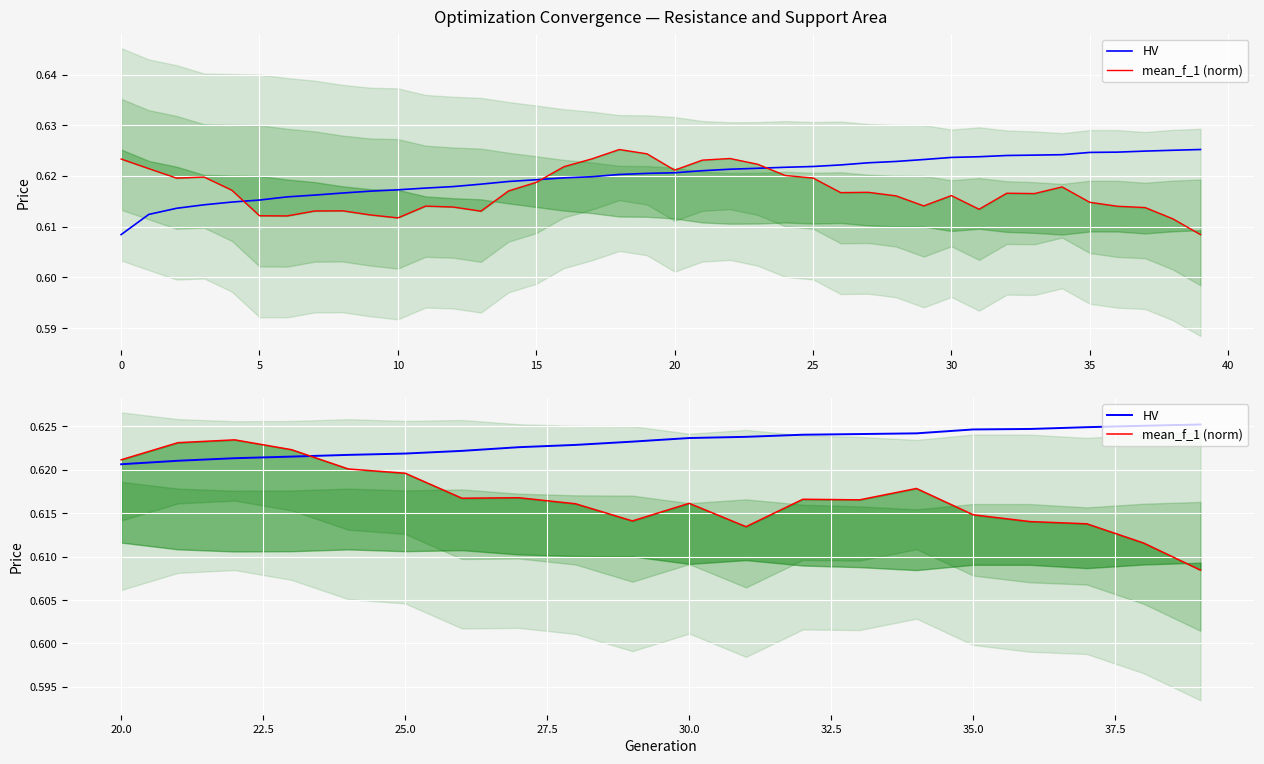

How many lines are shown in the chart?

2